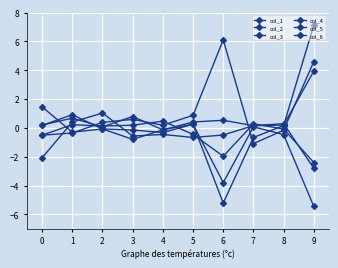

How many positive values does the col_3 series have?

5